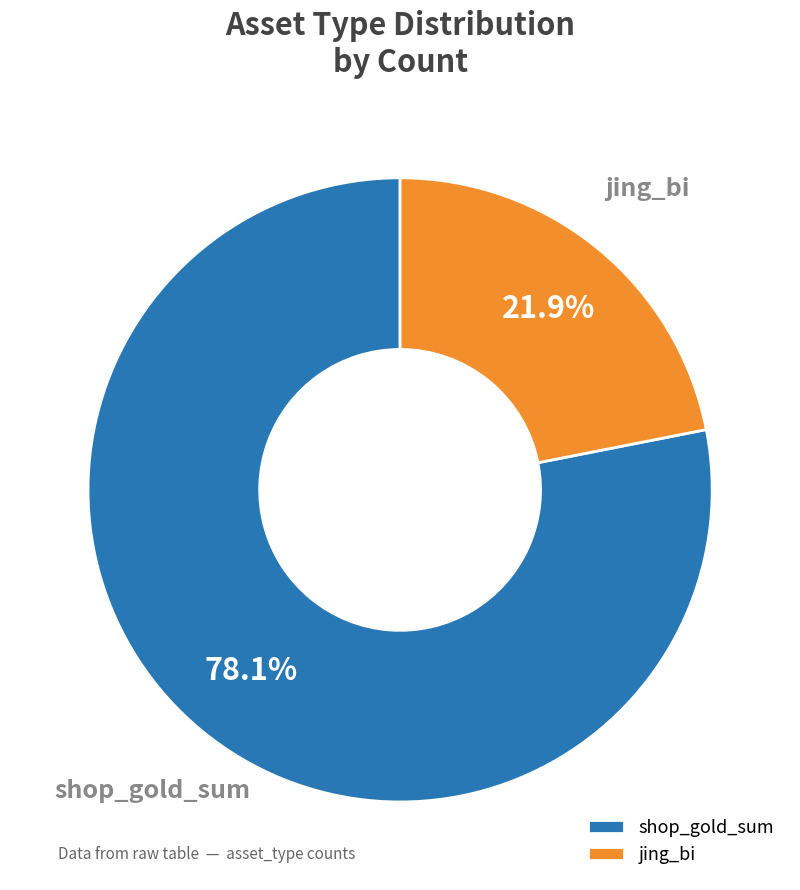

Is shop_gold_sum the majority of the pie?

Yes